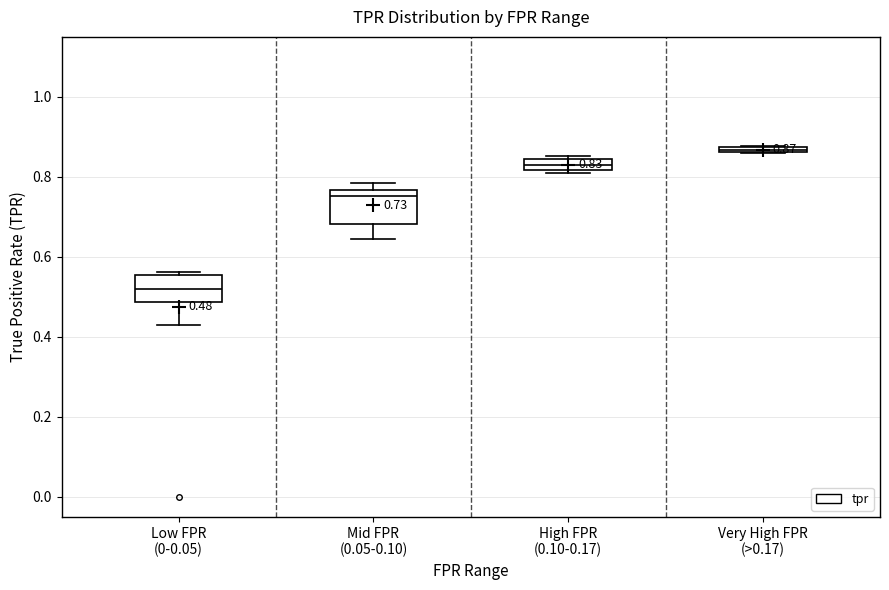

Which box's median line is the lowest?

Low FPR (0-0.05)